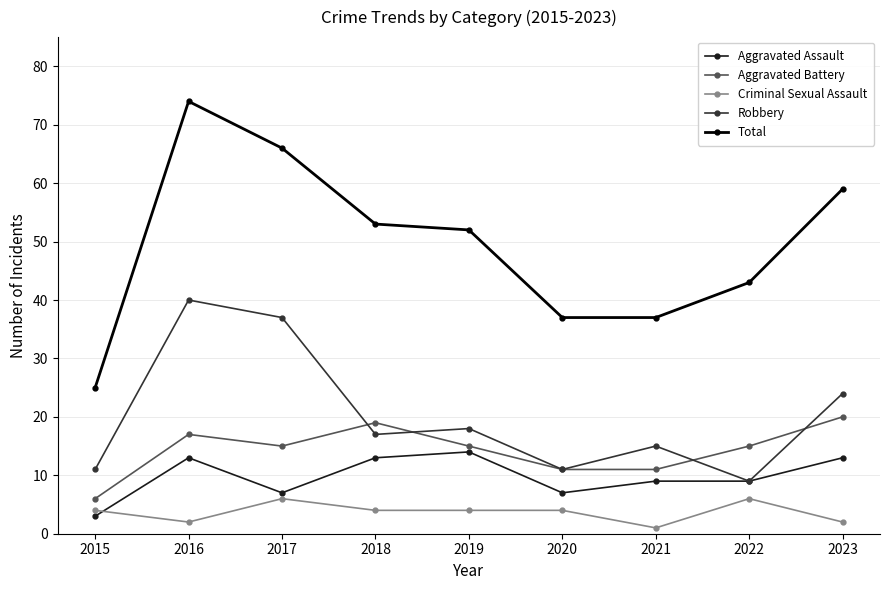

What is the value of the Aggravated Battery point at the 4th from the left?

19